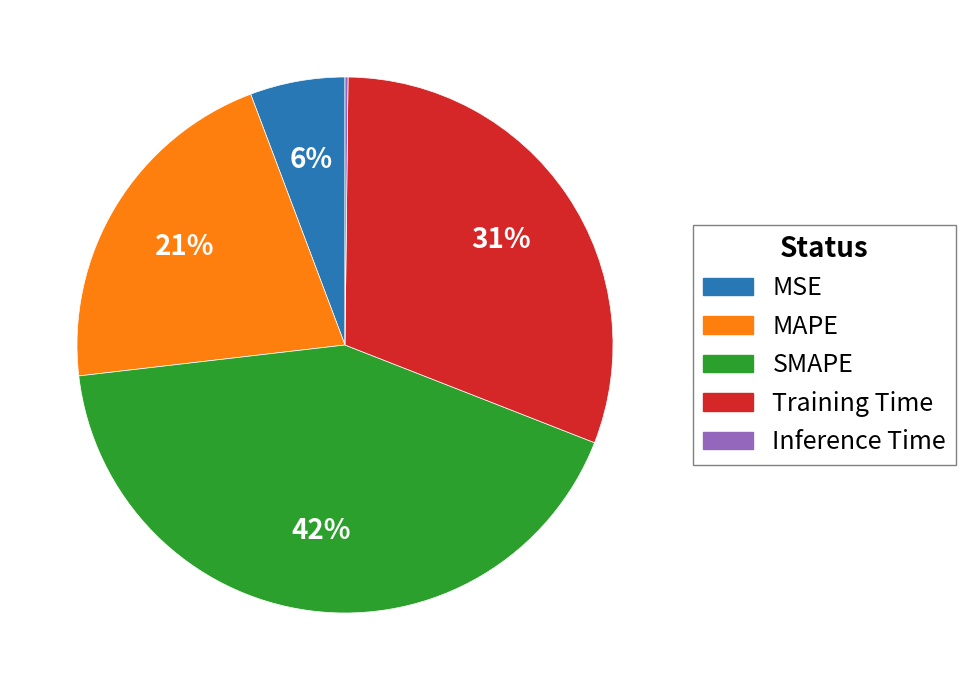

What percentage is the MSE slice, to the nearest percent?

6%